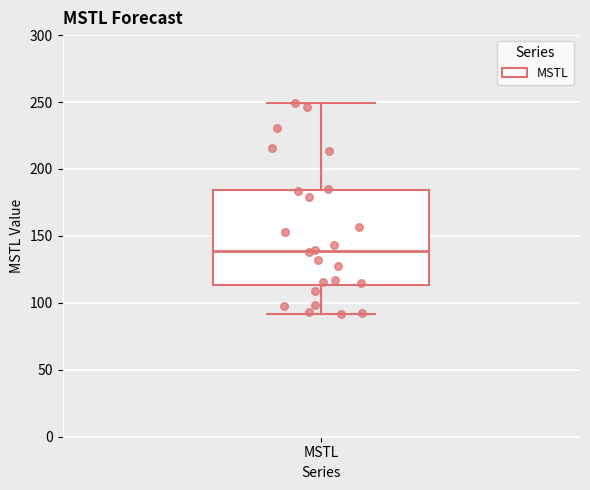

Read this box plot against the y-axis: the position of the median line, the range covered by the box, and the ends of both whiskers. The values are not printed on the chart, so give them approximately, as read against the axis.

median 140, box 115 to 185, whiskers 90 to 250